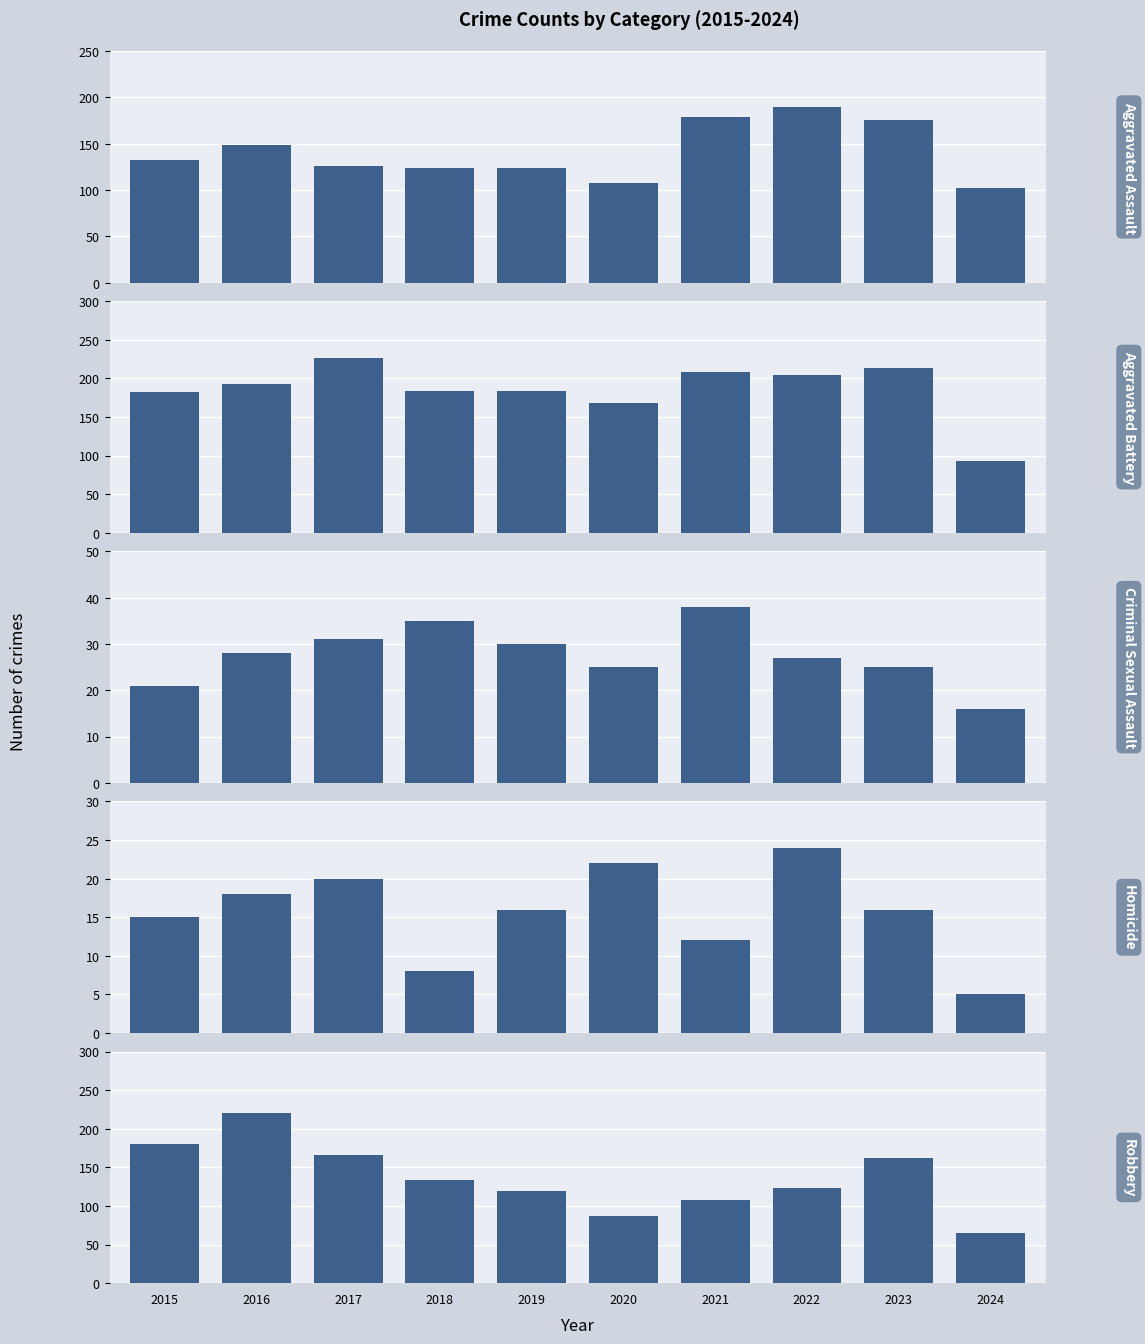

Is it true that Robbery equals 175 at 2022?

False